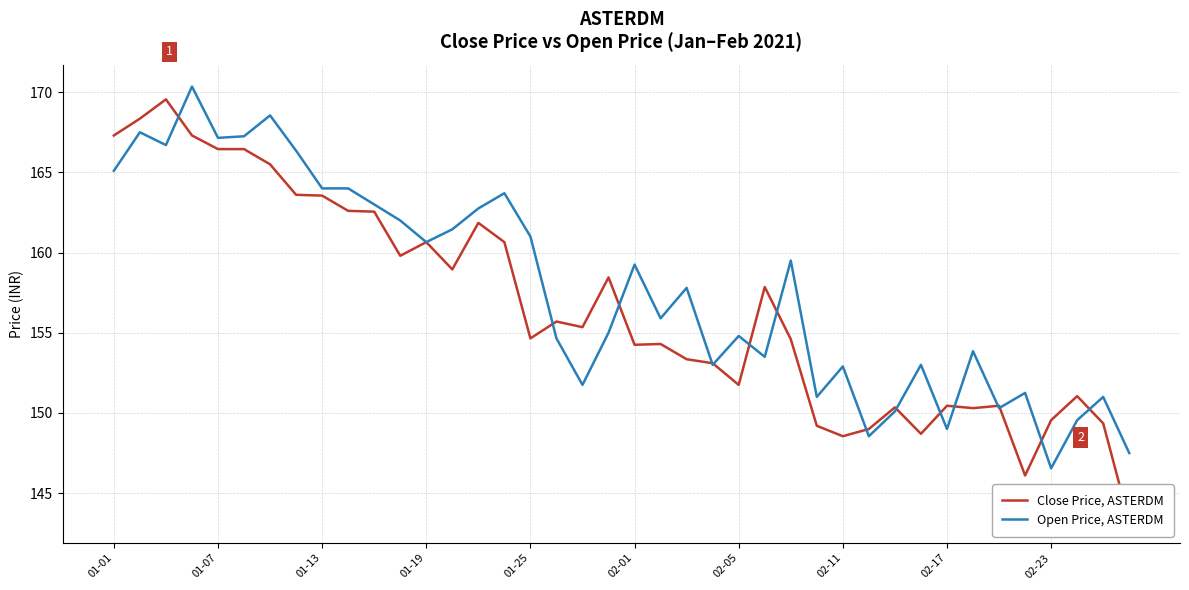

True or false: Close Price, ASTERDM has a value of 40.9 at 30.

False